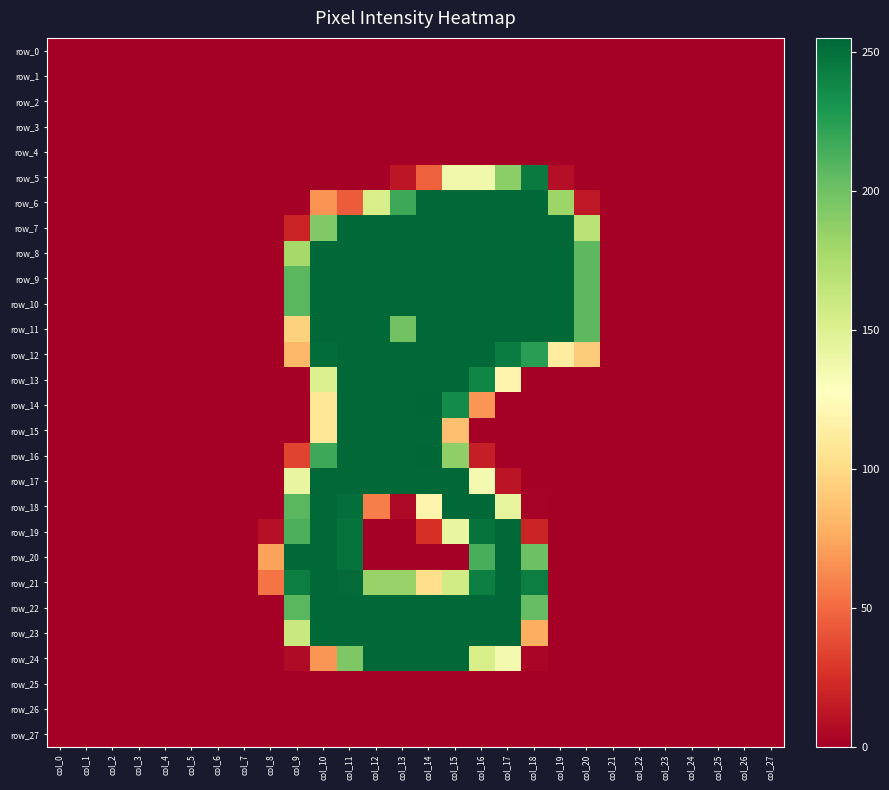

Which series has the largest range (max minus min)?

row_14